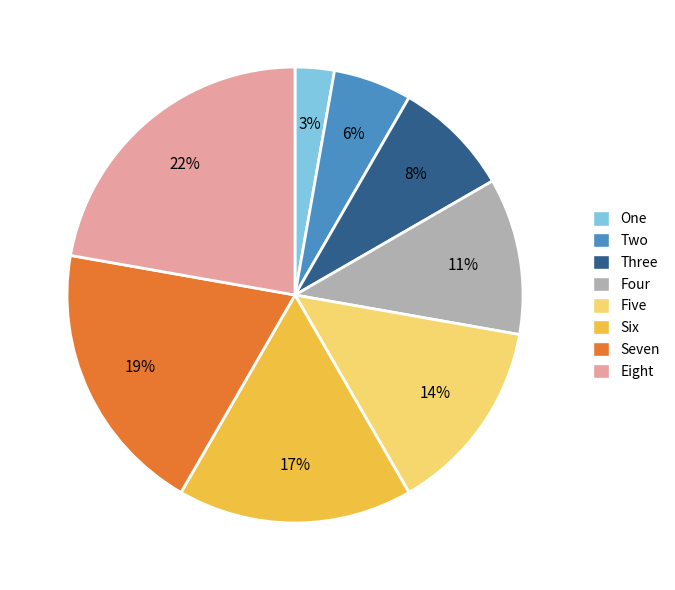

Do Four and Five together represent more than half of the pie?

No